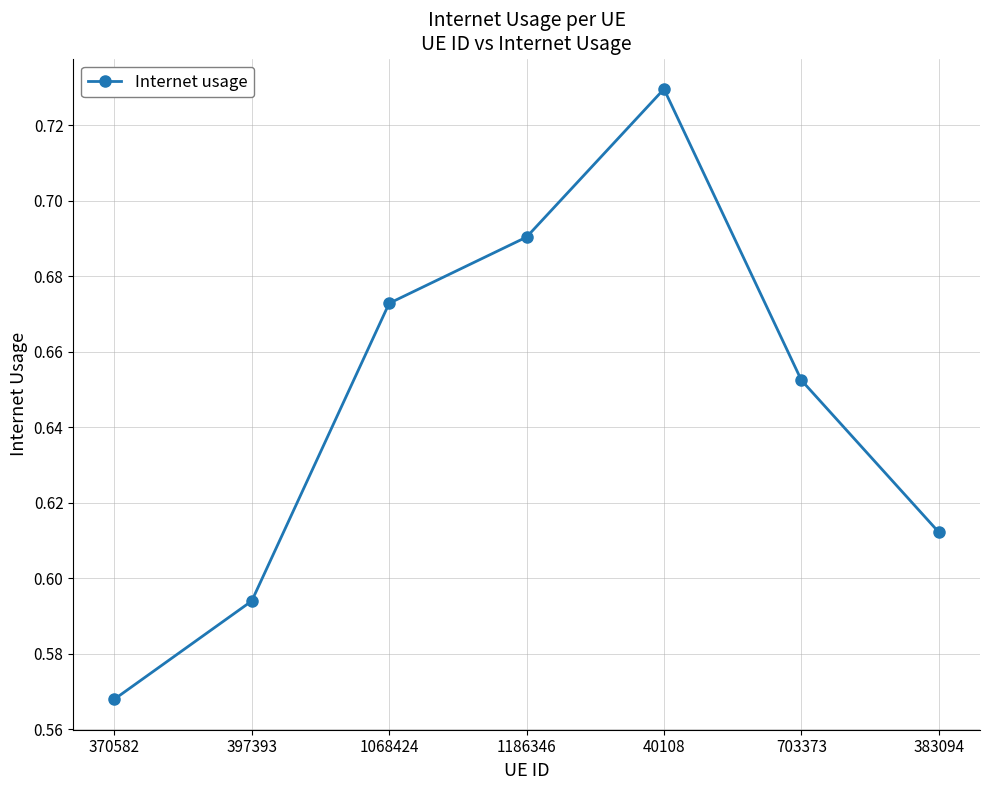

What is the label of the 7th point from the right?

370582